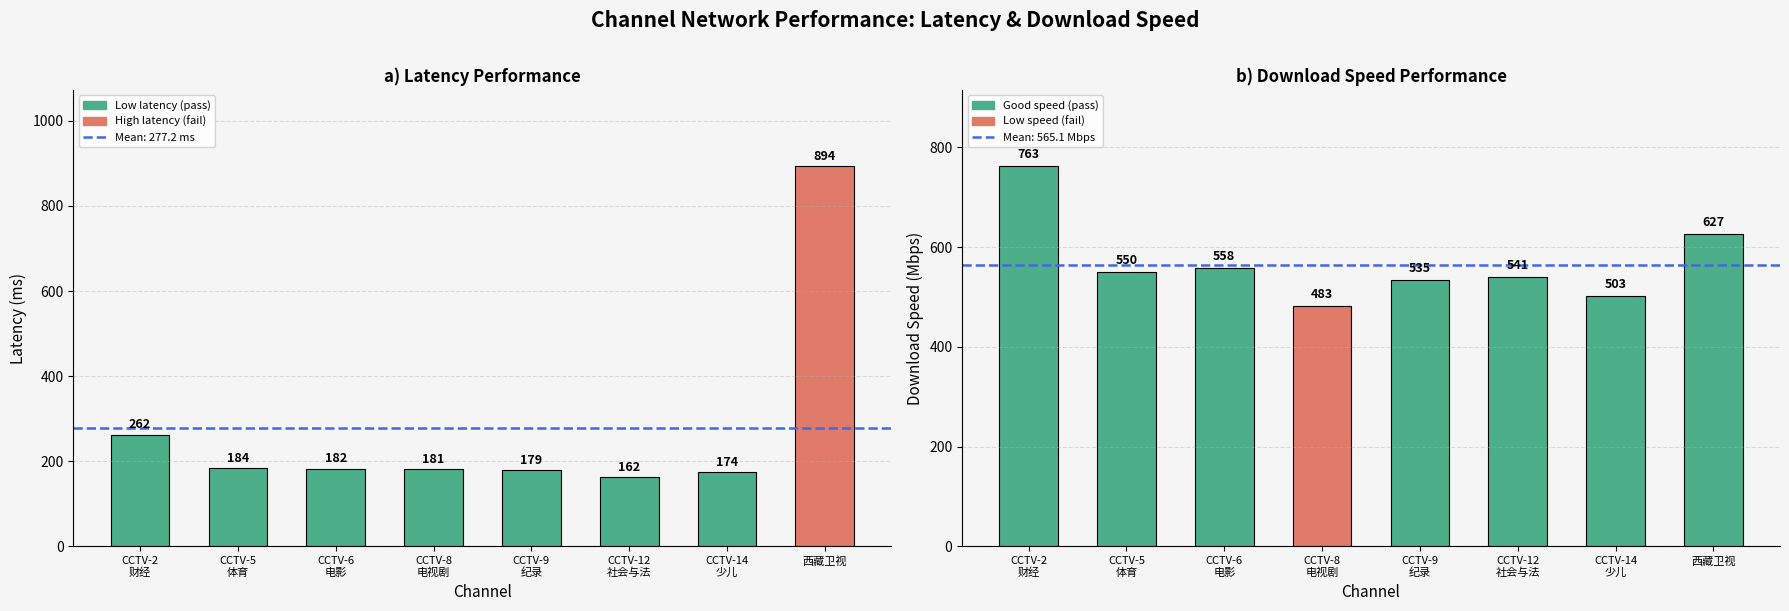

What is the value of the download_speed bar at the 6th from the left?

541